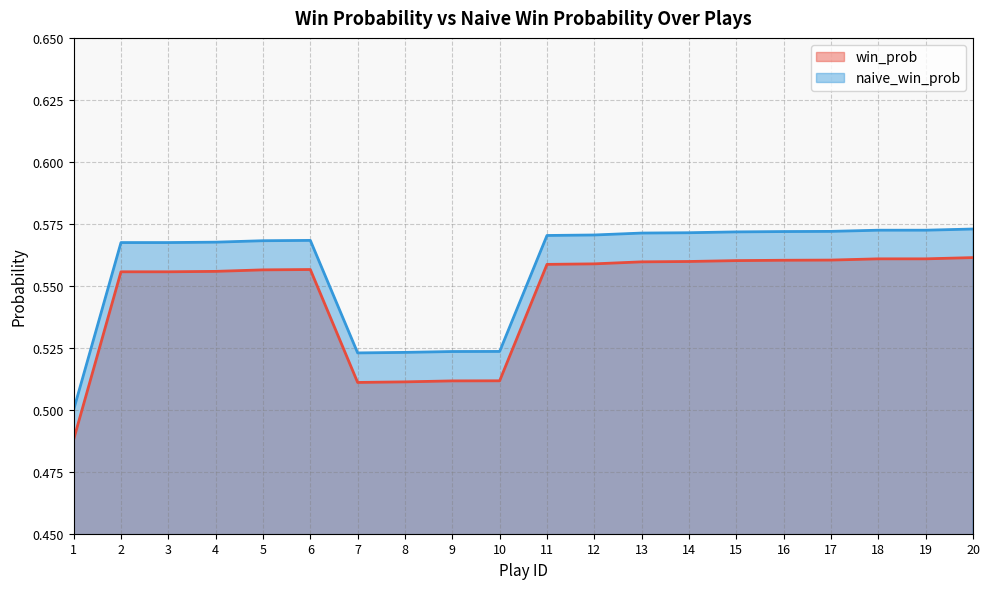

In win_prob, how many points are higher than both neighbors (excluding endpoints)?

1